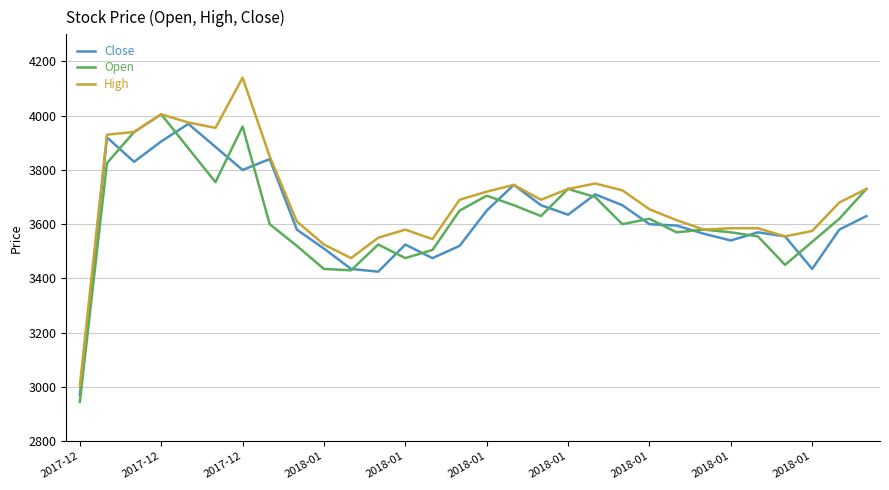

Which series has the largest total across all categories?

High